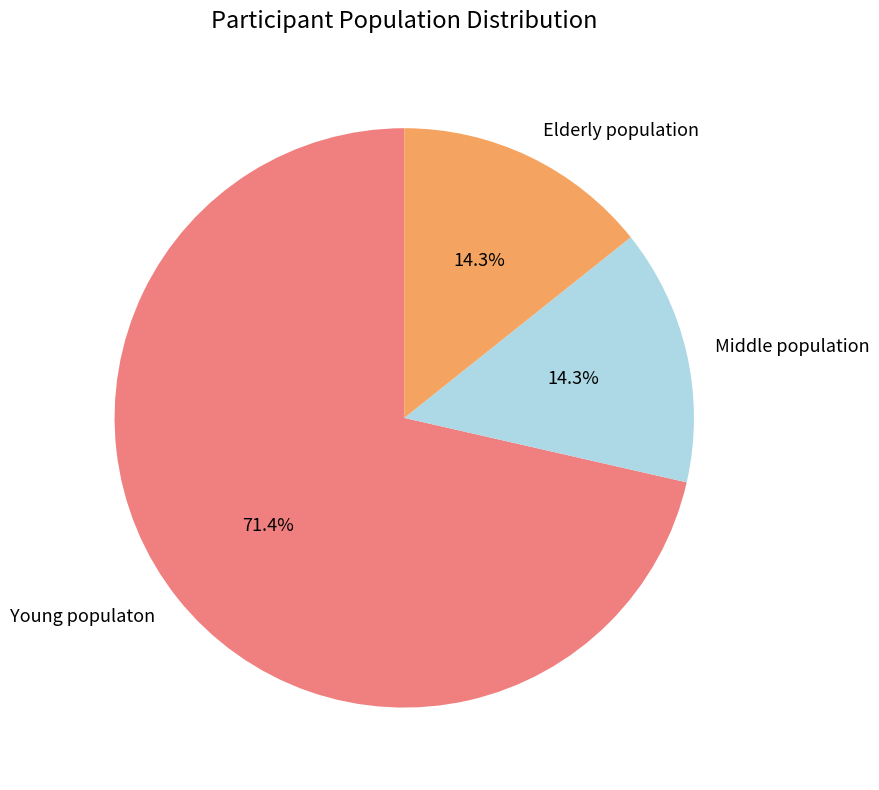

True or false: Elderly population accounts for 25% of the total.

False